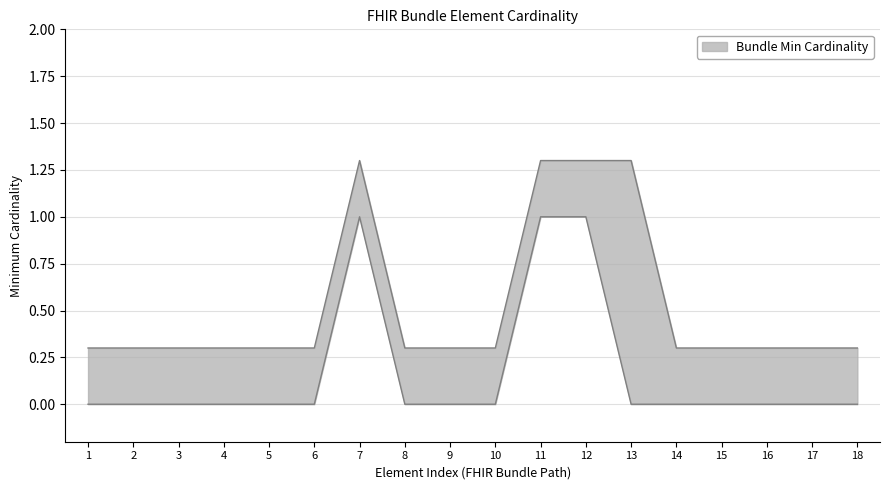

The value of Base Min at 15 is 0.0. True or false?

True